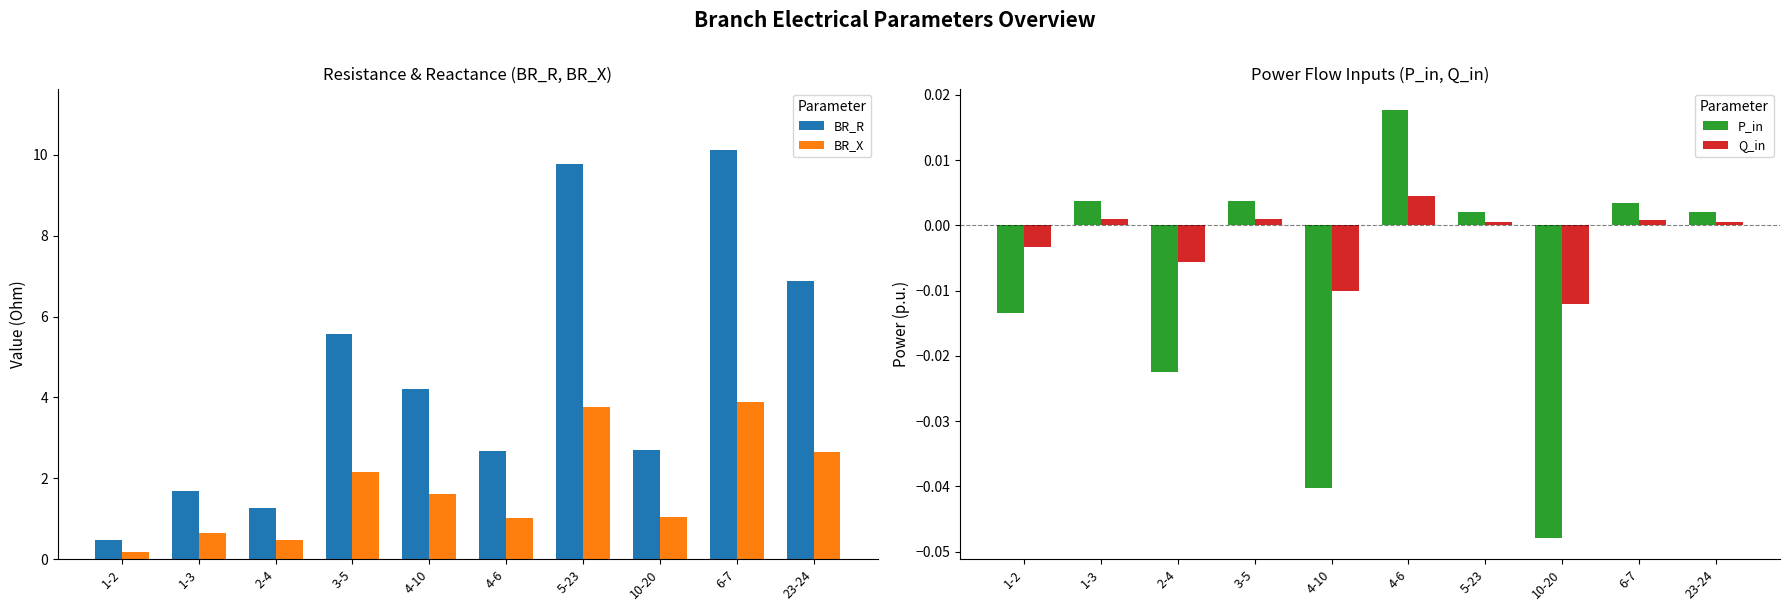

Which series changed the most between 1-2 and 3-5?

BR_R